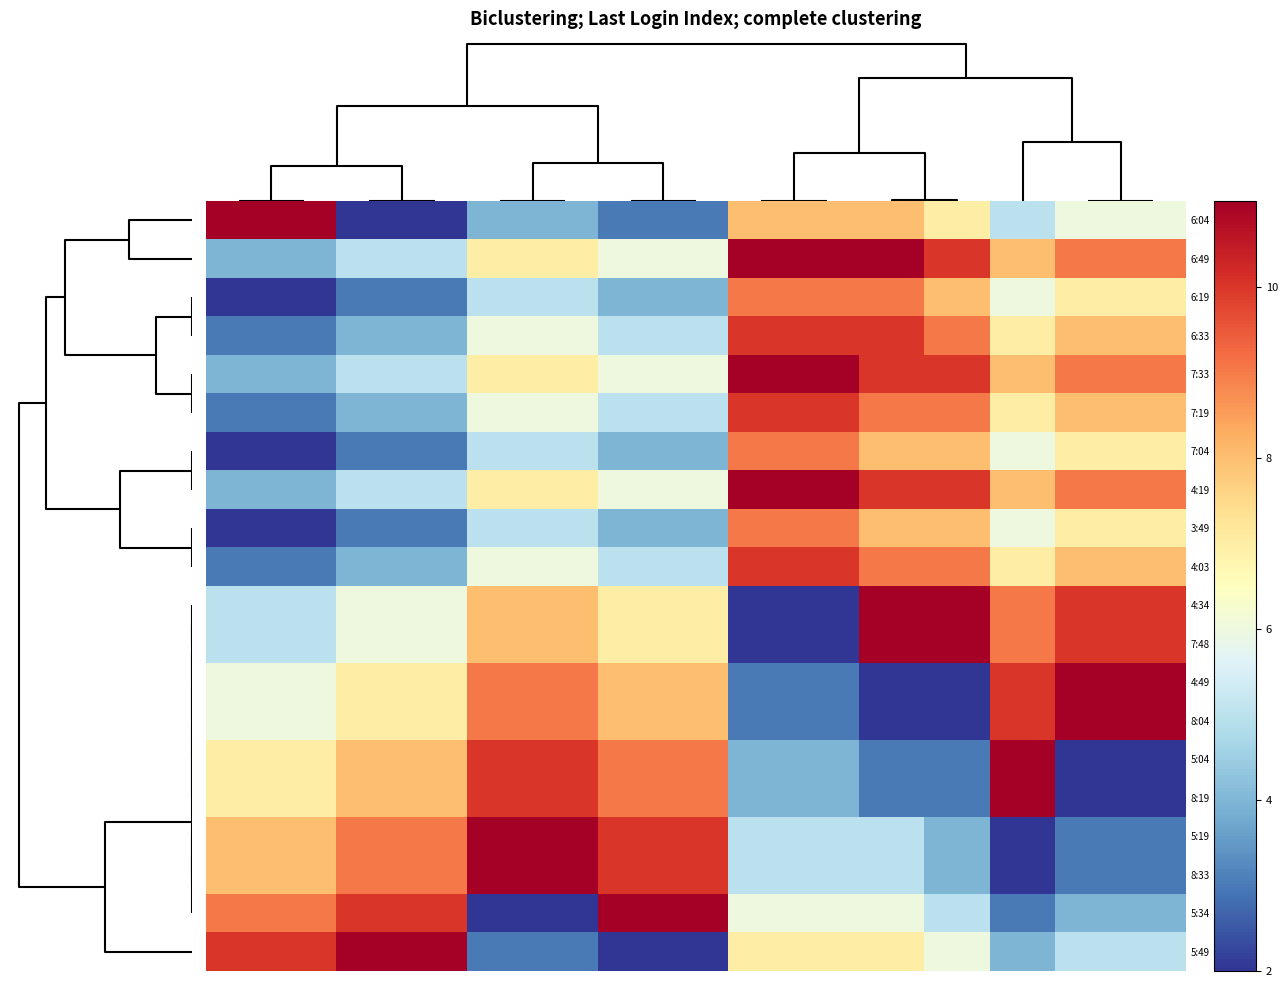

Reading left to right, extract all data points from this chart.

6:04: 11	11	2	2	4	4	3	3	8	8	8	7	5	6	6
6:49: 4	4	5	5	7	7	6	6	11	11	11	10	8	9	9
6:19: 2	2	3	3	5	5	4	4	9	9	9	8	6	7	7
6:33: 3	3	4	4	6	6	5	5	10	10	10	9	7	8	8
7:33: 4	4	5	5	7	7	6	6	11	11	10	10	8	9	9
7:19: 3	3	4	4	6	6	5	5	10	10	9	9	7	8	8
7:04: 2	2	3	3	5	5	4	4	9	9	8	8	6	7	7
4:19: 4	4	5	5	7	7	6	6	11	11	10	10	8	9	9
3:49: 2	2	3	3	5	5	4	4	9	9	8	8	6	7	7
4:03: 3	3	4	4	6	6	5	5	10	10	9	9	7	8	8
4:34: 5	5	6	6	8	8	7	7	2	2	11	11	9	10	10
7:48: 5	5	6	6	8	8	7	7	2	2	11	11	9	10	10
4:49: 6	6	7	7	9	9	8	8	3	3	2	2	10	11	11
8:04: 6	6	7	7	9	9	8	8	3	3	2	2	10	11	11
5:04: 7	7	8	8	10	10	9	9	4	4	3	3	11	2	2
8:19: 7	7	8	8	10	10	9	9	4	4	3	3	11	2	2
5:19: 8	8	9	9	11	11	10	10	5	5	5	4	2	3	3
8:33: 8	8	9	9	11	11	10	10	5	5	5	4	2	3	3
5:34: 9	9	10	10	2	2	11	11	6	6	6	5	3	4	4
5:49: 10	10	11	11	3	3	2	2	7	7	7	6	4	5	5